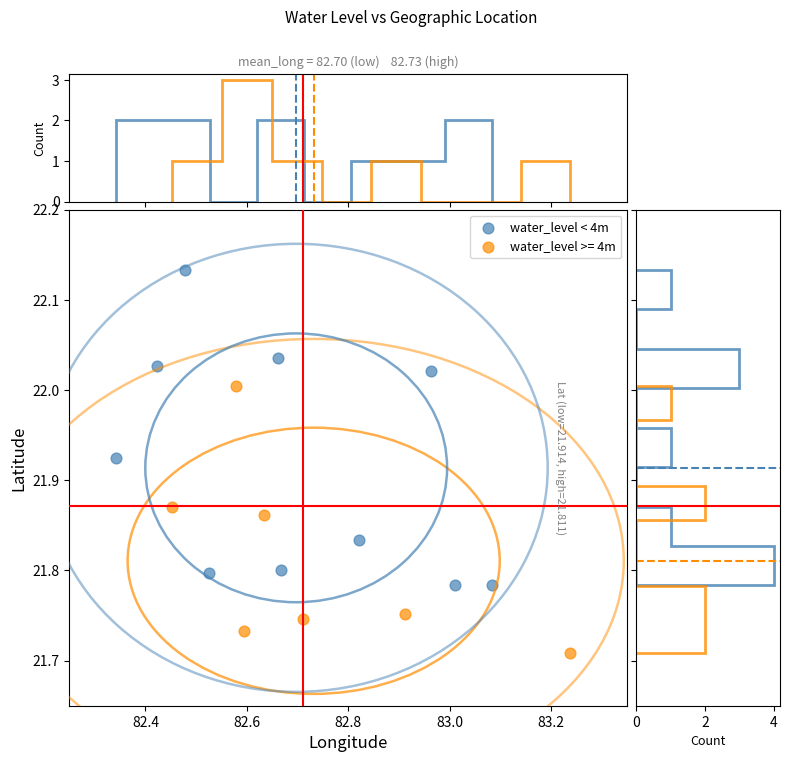

Which series has the largest Y range (max minus min)?

water_level < 4m